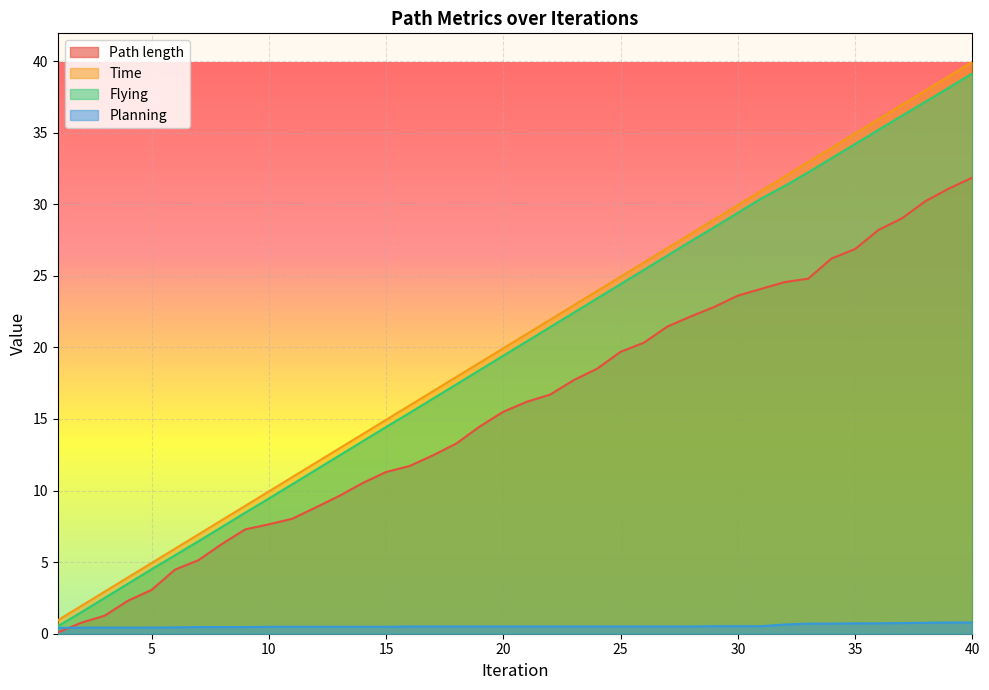

Which series has the largest total across all categories?

Time